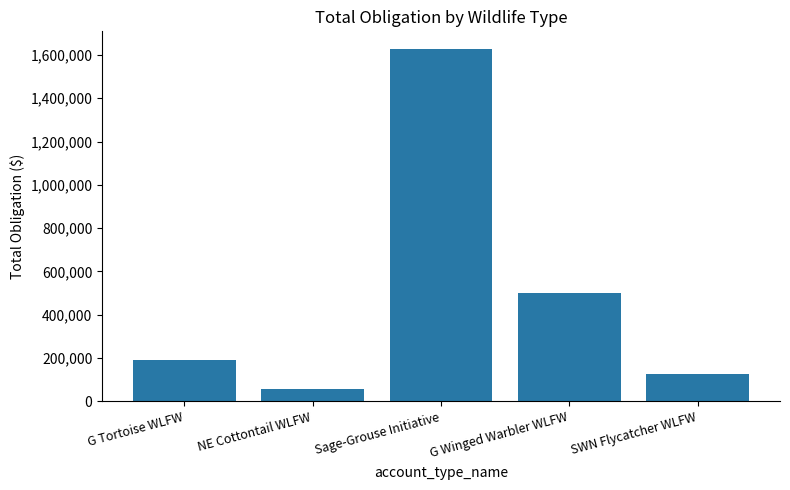

List the labels in order of value, largest first.

Sage-Grouse Initiative, G Winged Warbler WLFW, G Tortoise WLFW, SWN Flycatcher WLFW, NE Cottontail WLFW